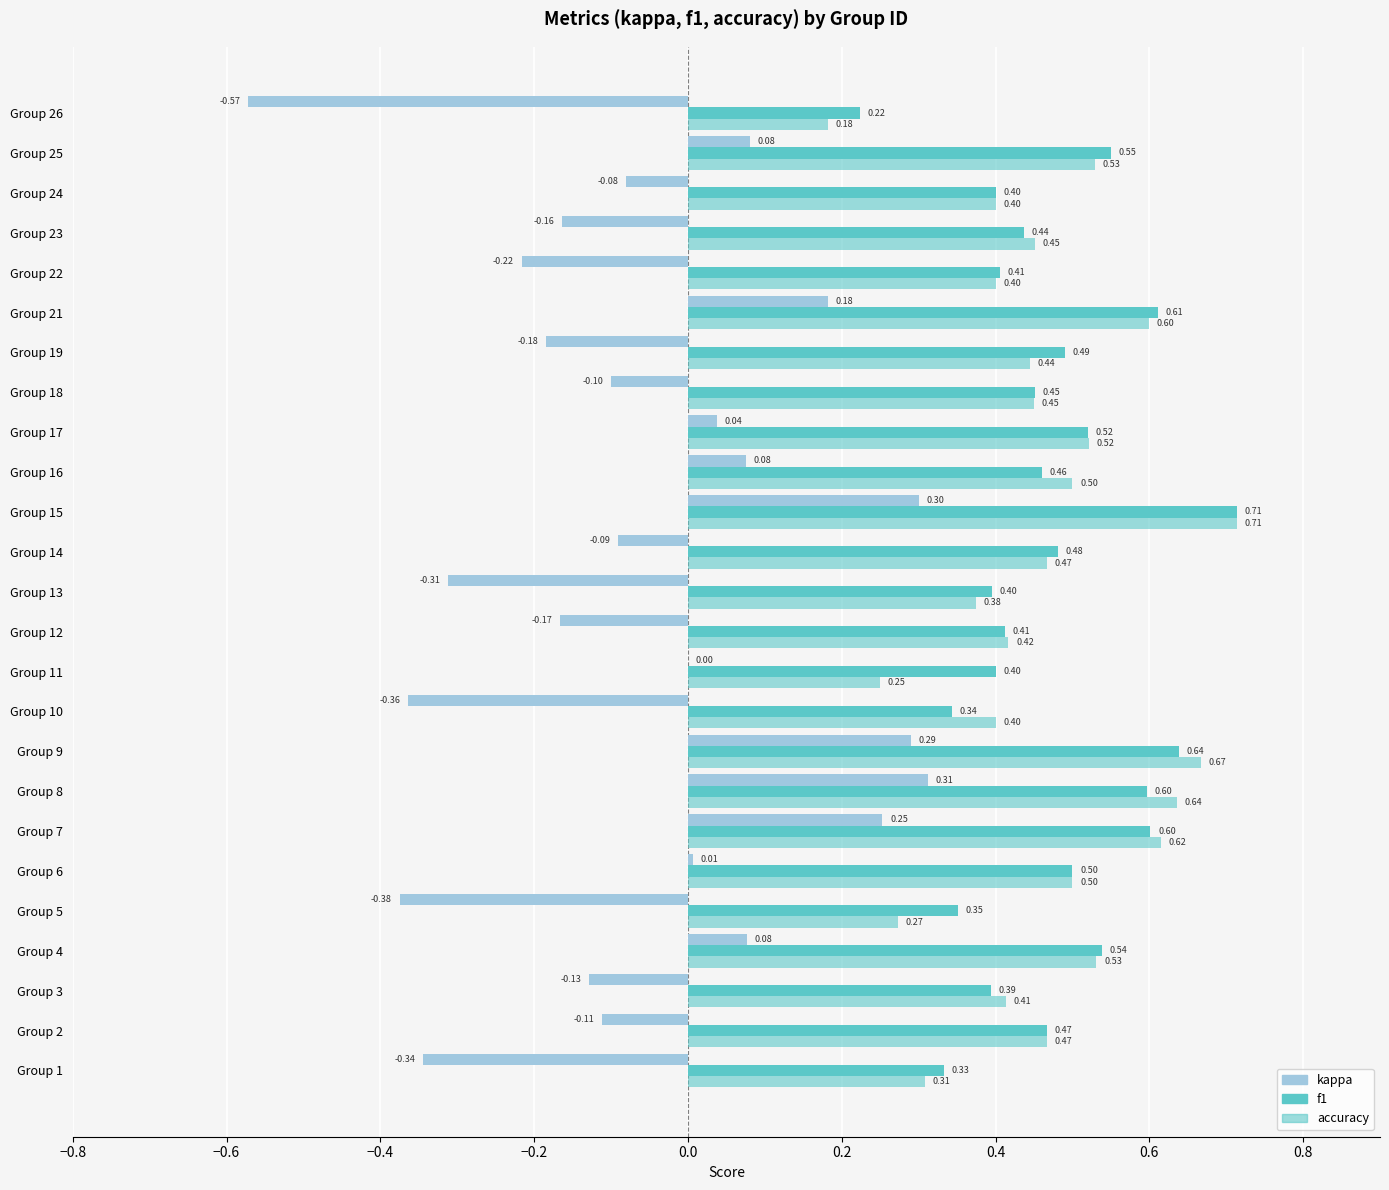

What is the difference between the second highest and second lowest values in the accuracy series?

0.4